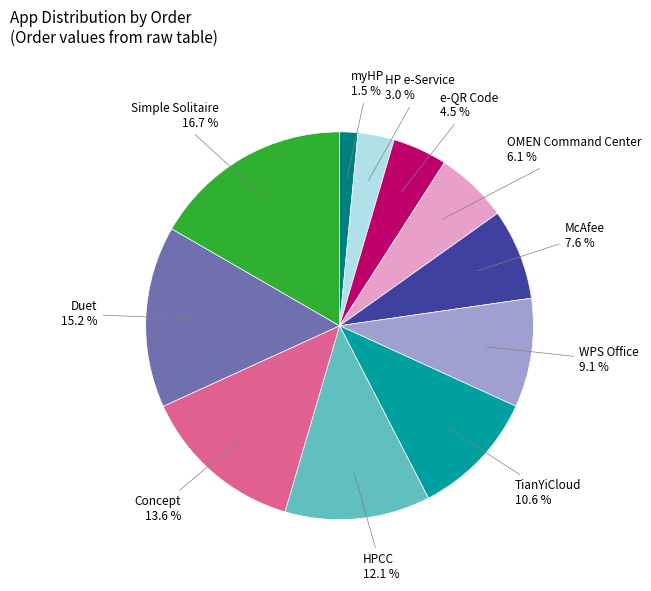

Is there any slice that represents more than half of the pie?

No